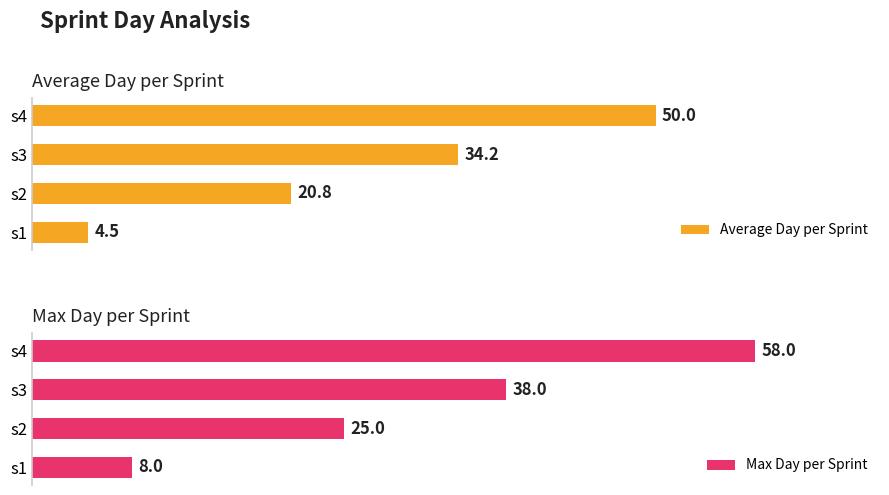

What is the smallest value displayed?

4.5